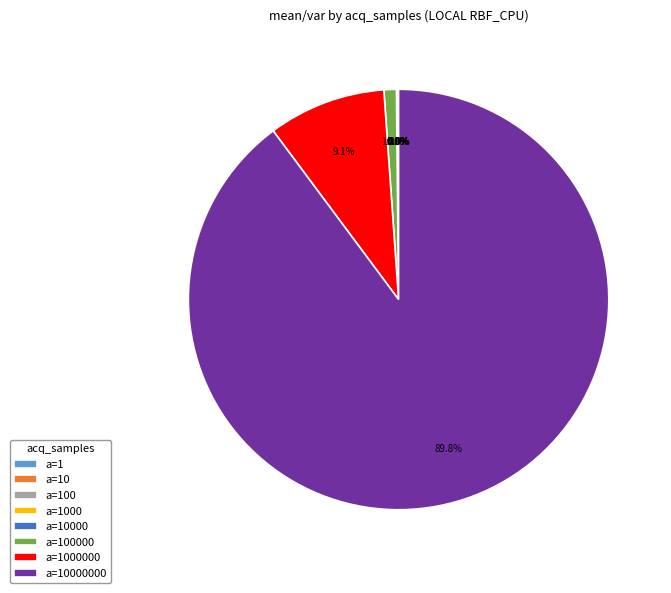

Is there any slice that represents more than half of the pie?

Yes